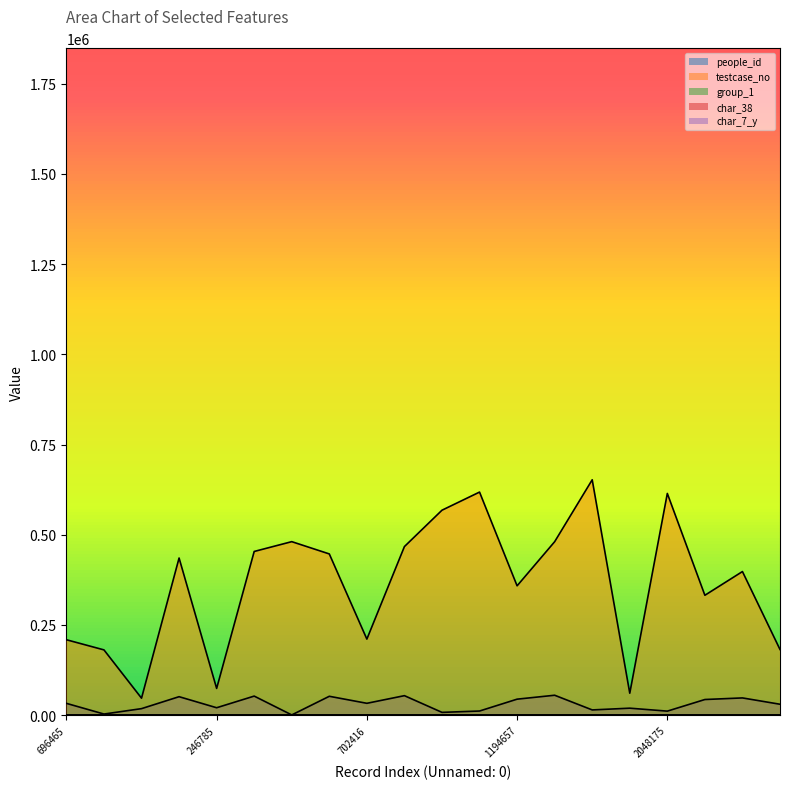

The value of people_id at 1602310 is 55125.3. True or false?

True